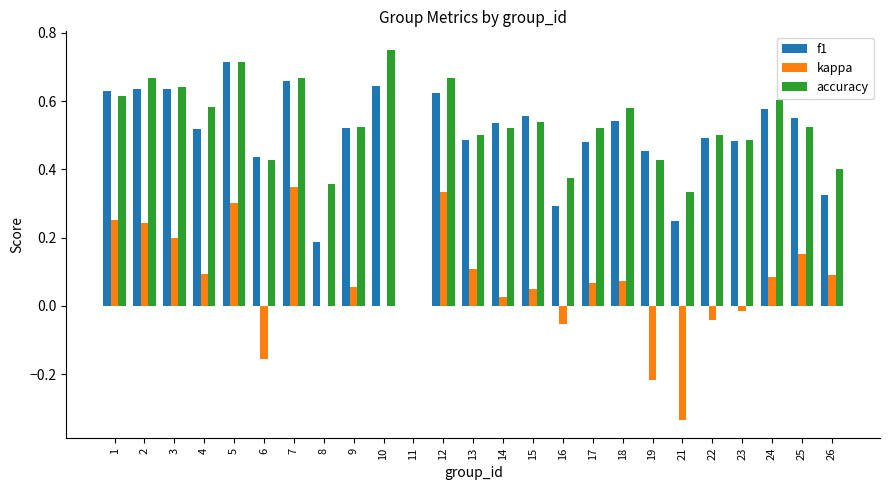

Between 18 and 19, which series saw the biggest shift?

kappa